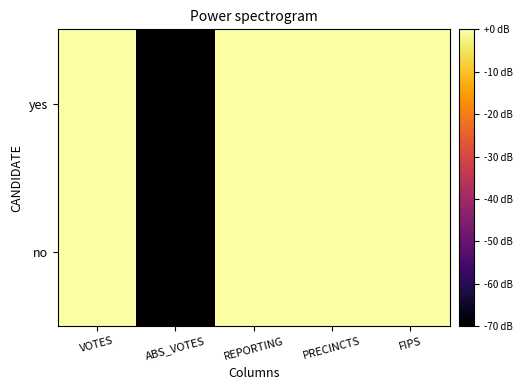

Between PRECINCTS and VOTES, which is larger?

VOTES